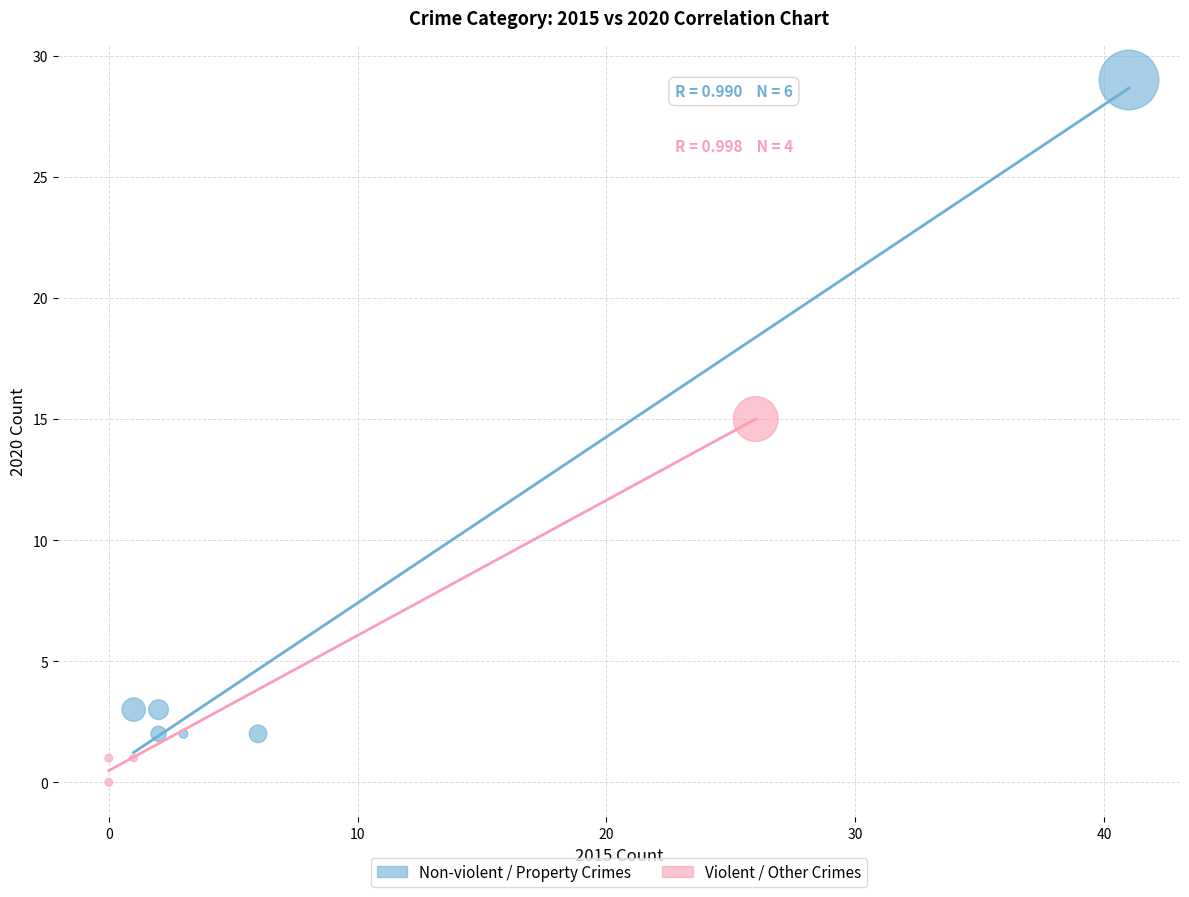

Which series contains the lowest Y value?

Violent / Other Crimes